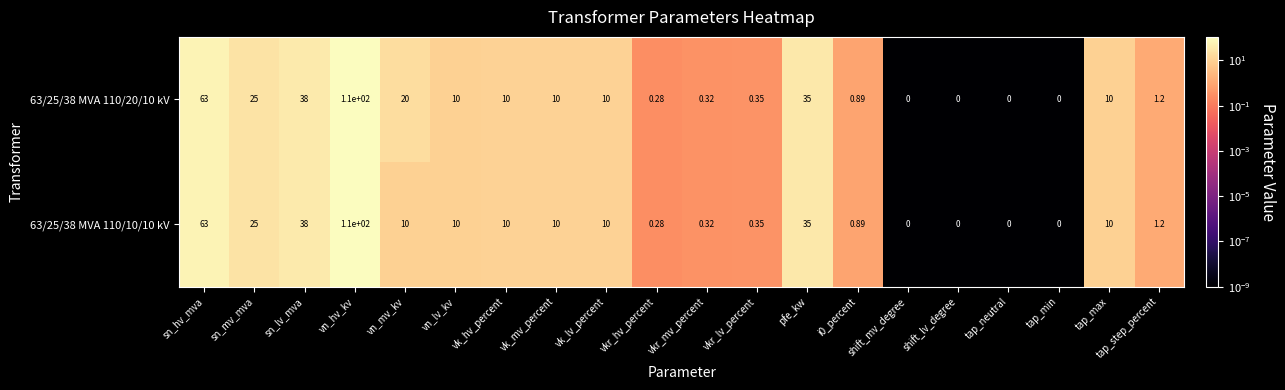

Where is 63/25/38 MVA 110/10/10 kV nearest to the value 55?

sn_hv_mva